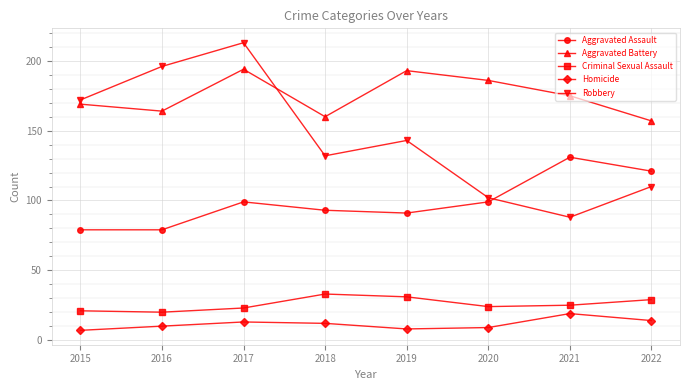

Is the value of Aggravated Assault at 2019 greater than the value of Criminal Sexual Assault at 2015?

Yes